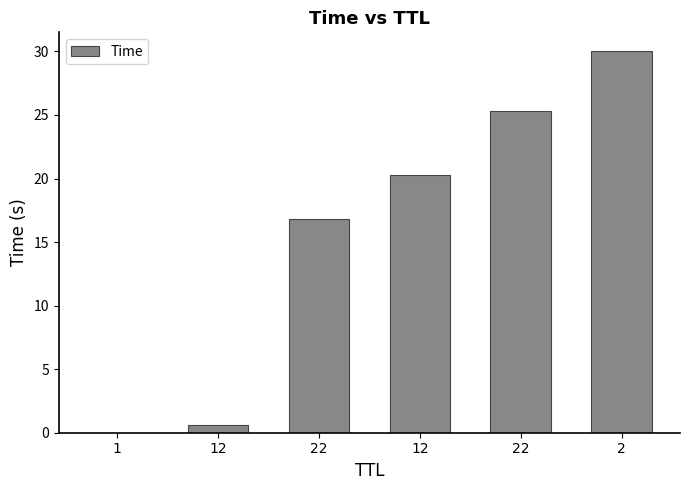

Reading left to right, transcribe all the data shown in this chart.

0.0	0.6	16.8	20.2	25.3	30.0